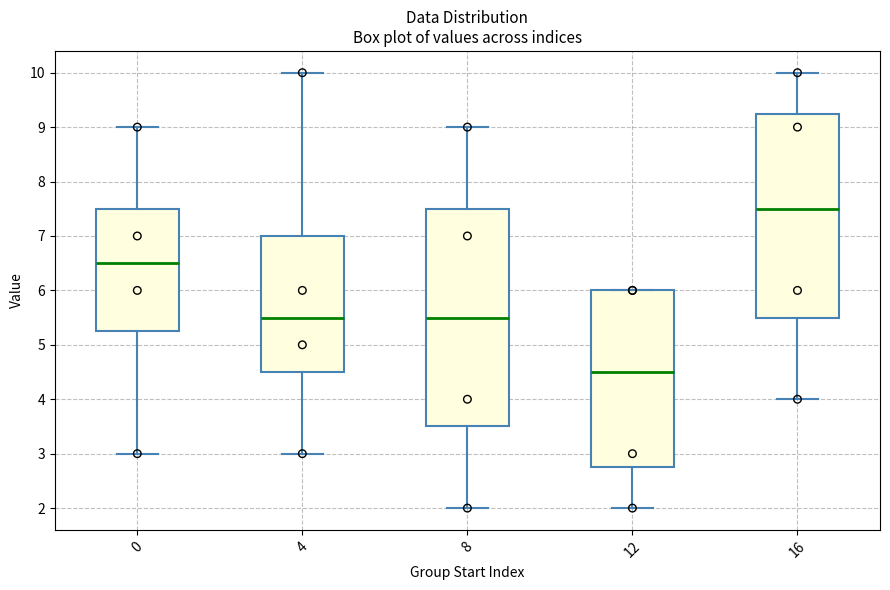

Reading left to right, read every box against the y-axis: the position of its median line, the range the box covers, and the ends of its whiskers. The values are not printed on the chart, so give them approximately, as read against the axis.

0: median 6.5, box 5.3 to 7.5, whiskers 3.0 to 9.0
4: median 5.5, box 4.5 to 7.0, whiskers 3.0 to 10.0
8: median 5.5, box 3.5 to 7.5, whiskers 2.0 to 9.0
12: median 4.5, box 2.8 to 6.0, whiskers 2.0 to 6.0
16: median 7.5, box 5.5 to 9.3, whiskers 4.0 to 10.0